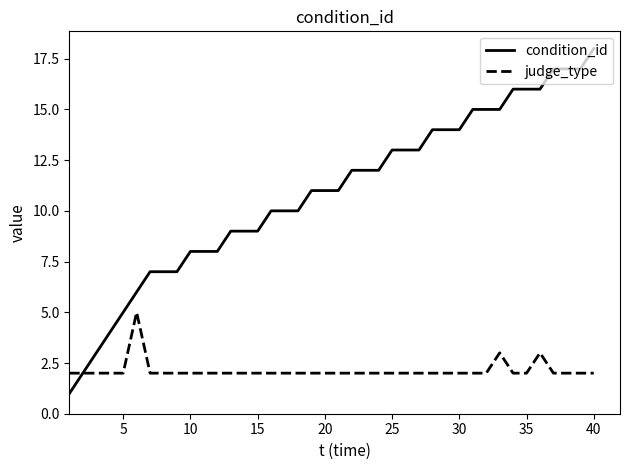

Which series has the largest total across all categories?

condition_id